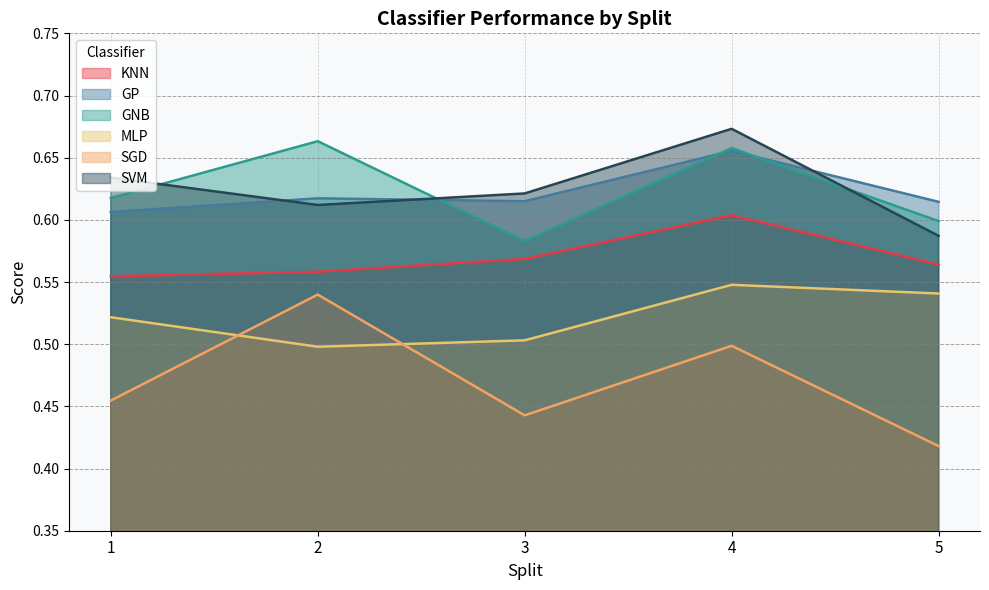

Reading left to right, list all the values displayed in this chart.

KNN: 0.6	0.6	0.6	0.6	0.6
GP: 0.6	0.6	0.6	0.7	0.6
GNB: 0.6	0.7	0.6	0.7	0.6
MLP: 0.5	0.5	0.5	0.5	0.5
SGD: 0.5	0.5	0.4	0.5	0.4
SVM: 0.6	0.6	0.6	0.7	0.6